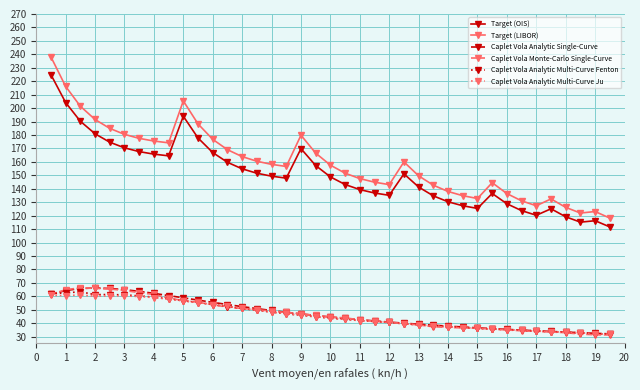

True or false: Target (LIBOR) and Caplet Vola Analytic Single-Curve intersect in this chart.

False